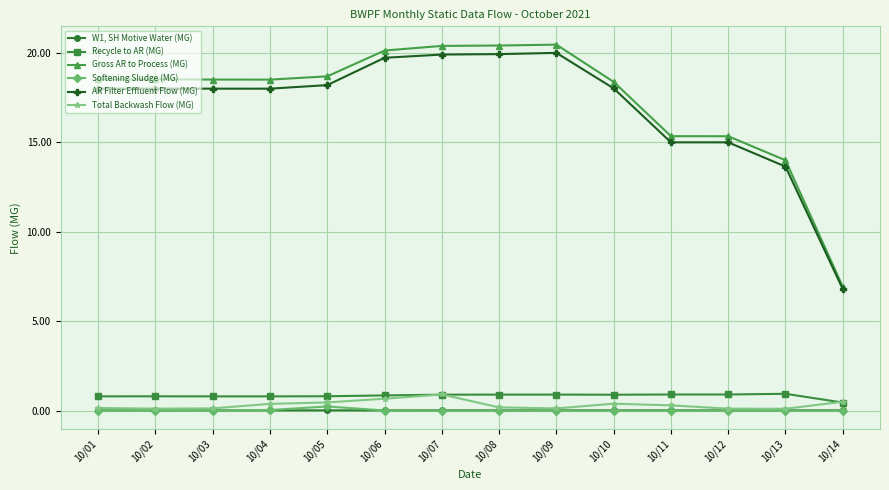

The value of Gross AR to Process (MG) at 10/09 is 11.5. True or false?

False